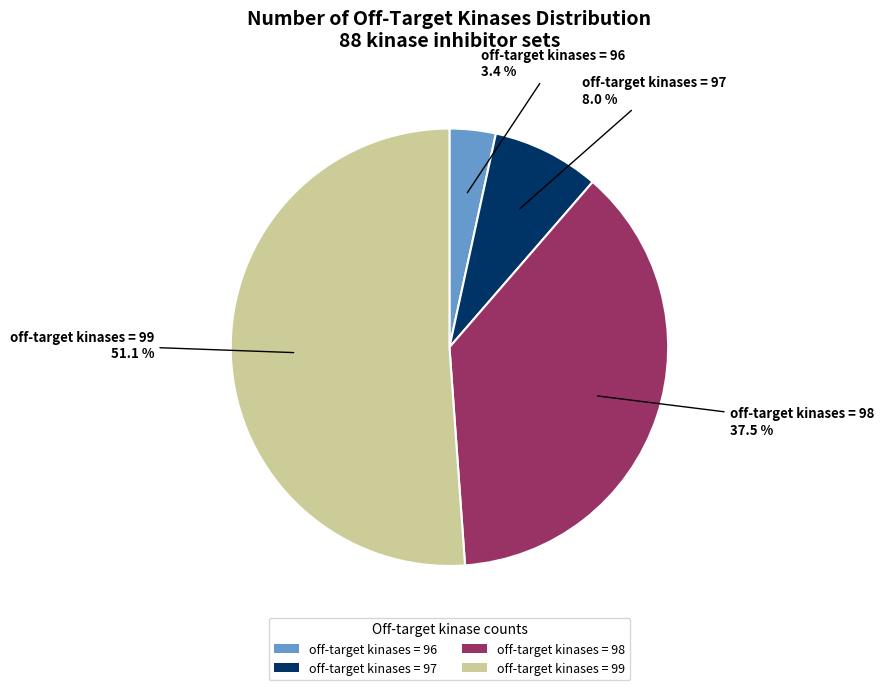

Which has a higher value, off-target kinases = 96 or off-target kinases = 99?

off-target kinases = 99